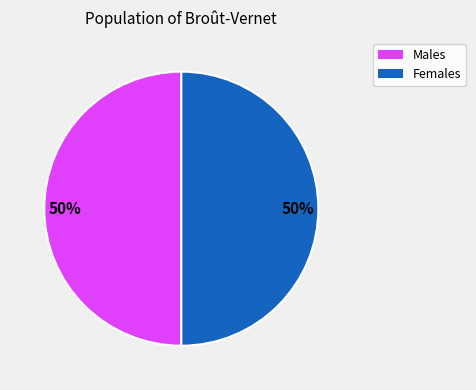

To the nearest percent, what is the average slice percentage?

50%